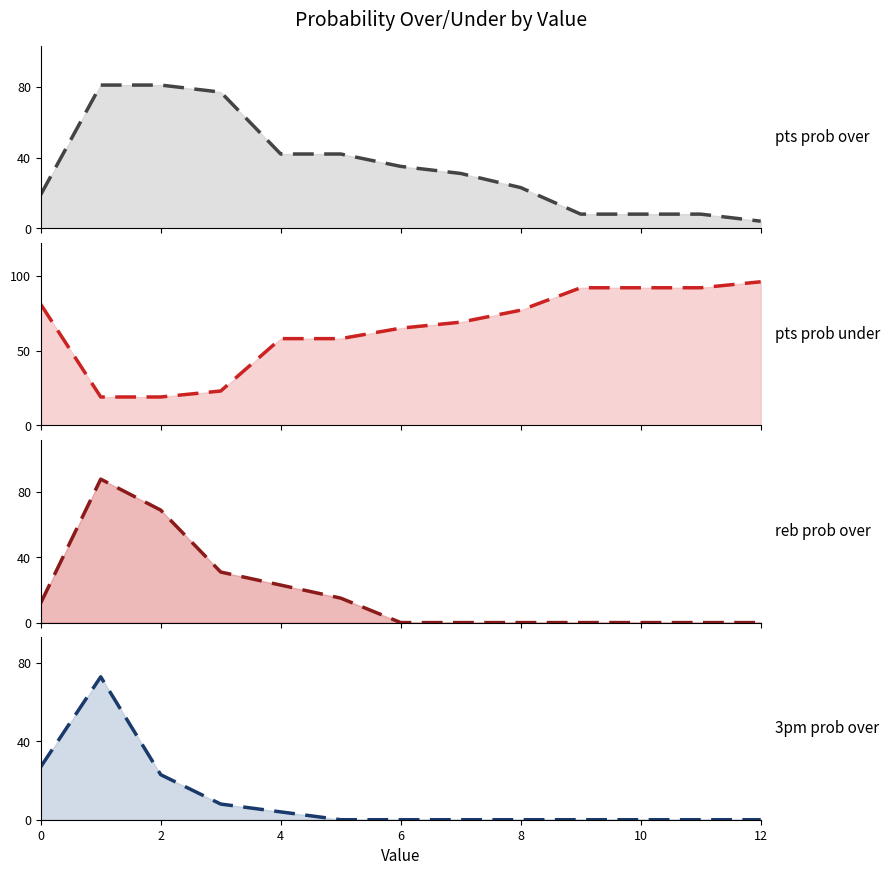

What is the approximate value of pts prob under line at 10, to the nearest 5?

90